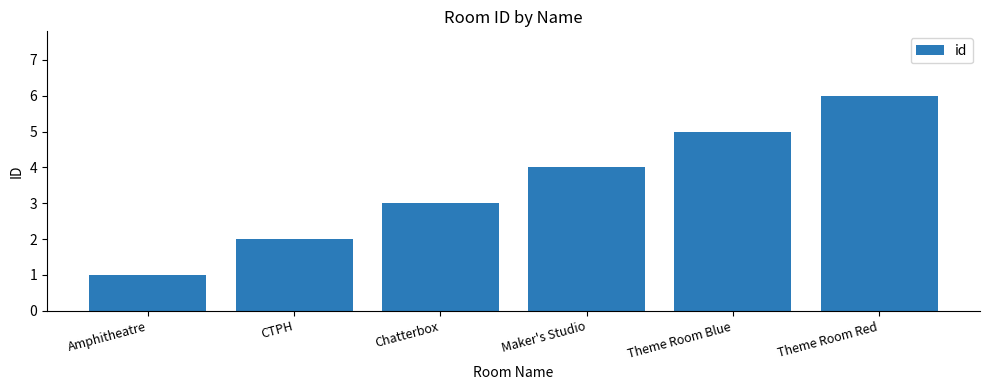

How many series are shown in this chart?

1